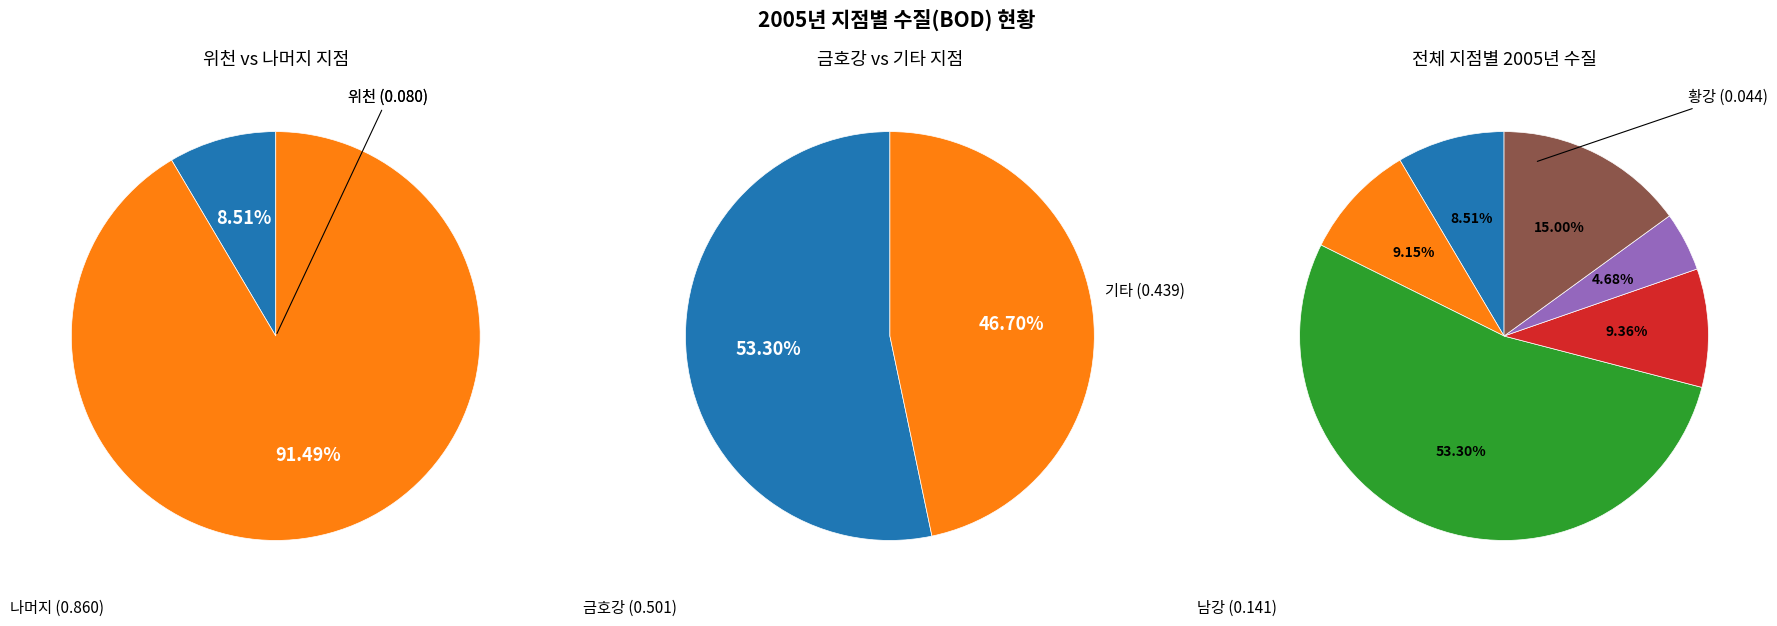

What is the total percentage of 회천 and 남강?

24.4%